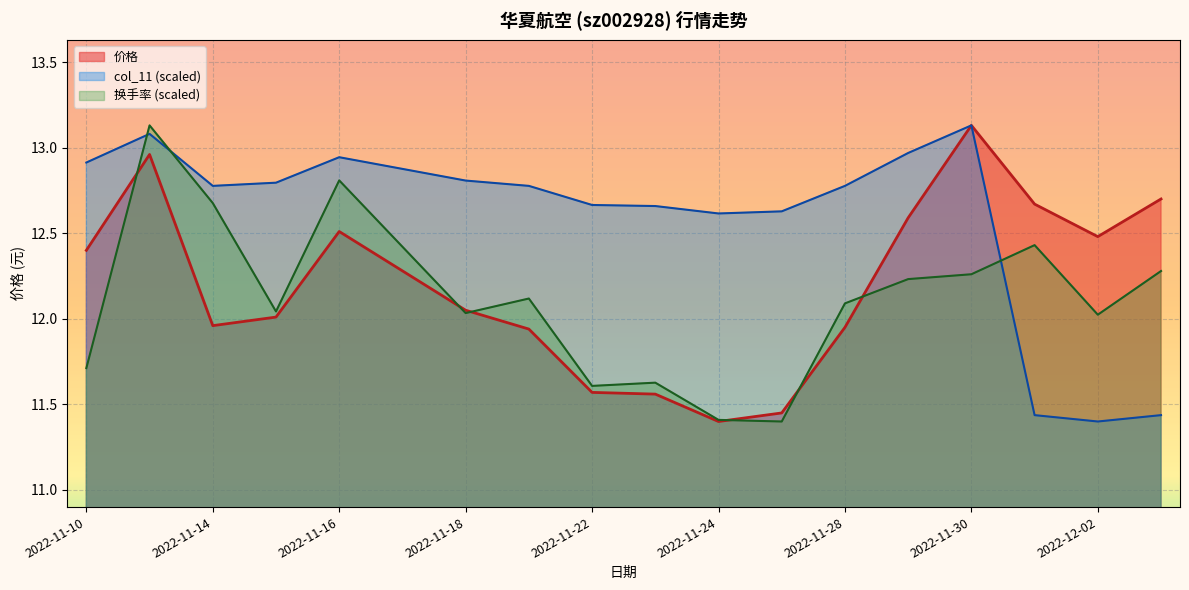

What is the spread (max minus min) of values at 2022-11-22?

1.1